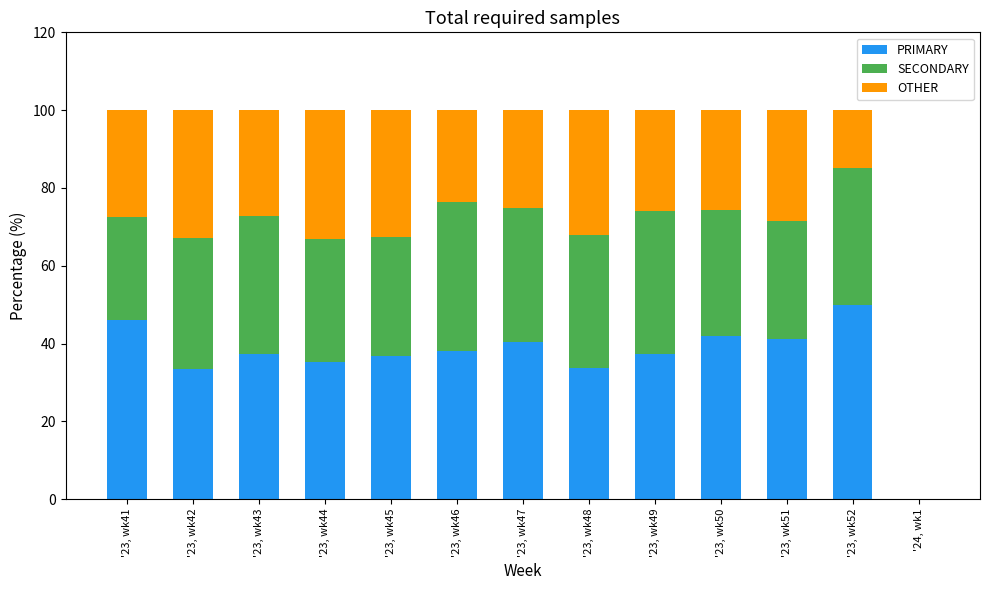

The PRIMARY series shows 40.4 at '23, wk47. True or false?

True